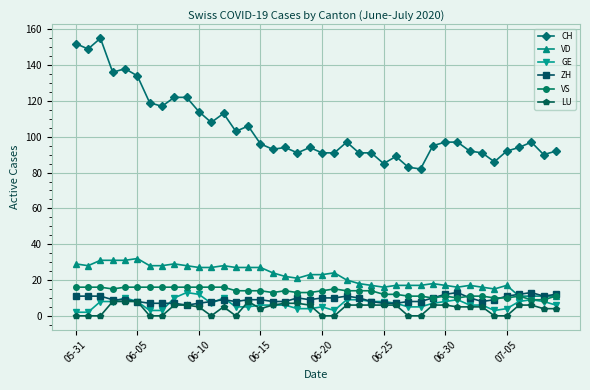

True or false: CH and ZH intersect in this chart.

False